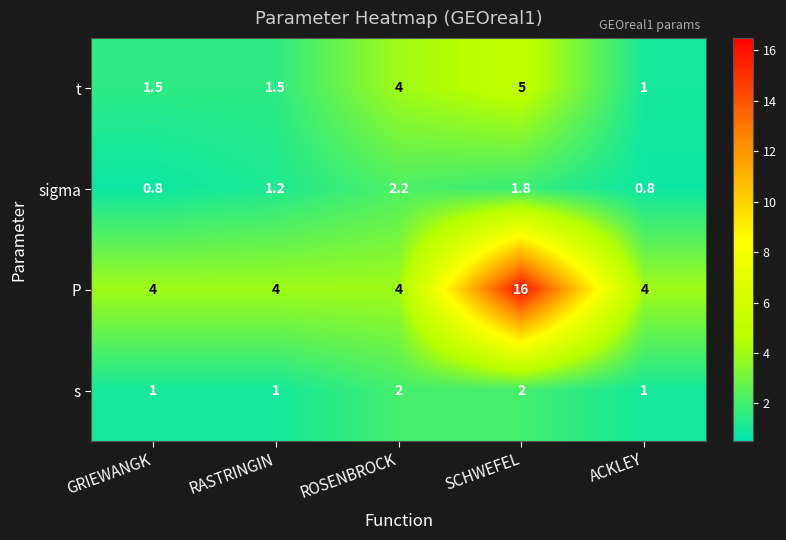

Reading left to right, extract all data points from this chart.

t: GRIEWANGK=1.5	RASTRINGIN=1.5	ROSENBROCK=4.0	SCHWEFEL=5.0	ACKLEY=1.0
sigma: GRIEWANGK=0.8	RASTRINGIN=1.2	ROSENBROCK=2.2	SCHWEFEL=1.8	ACKLEY=0.8
P: GRIEWANGK=4.0	RASTRINGIN=4.0	ROSENBROCK=4.0	SCHWEFEL=16.0	ACKLEY=4.0
s: GRIEWANGK=1.0	RASTRINGIN=1.0	ROSENBROCK=2.0	SCHWEFEL=2.0	ACKLEY=1.0